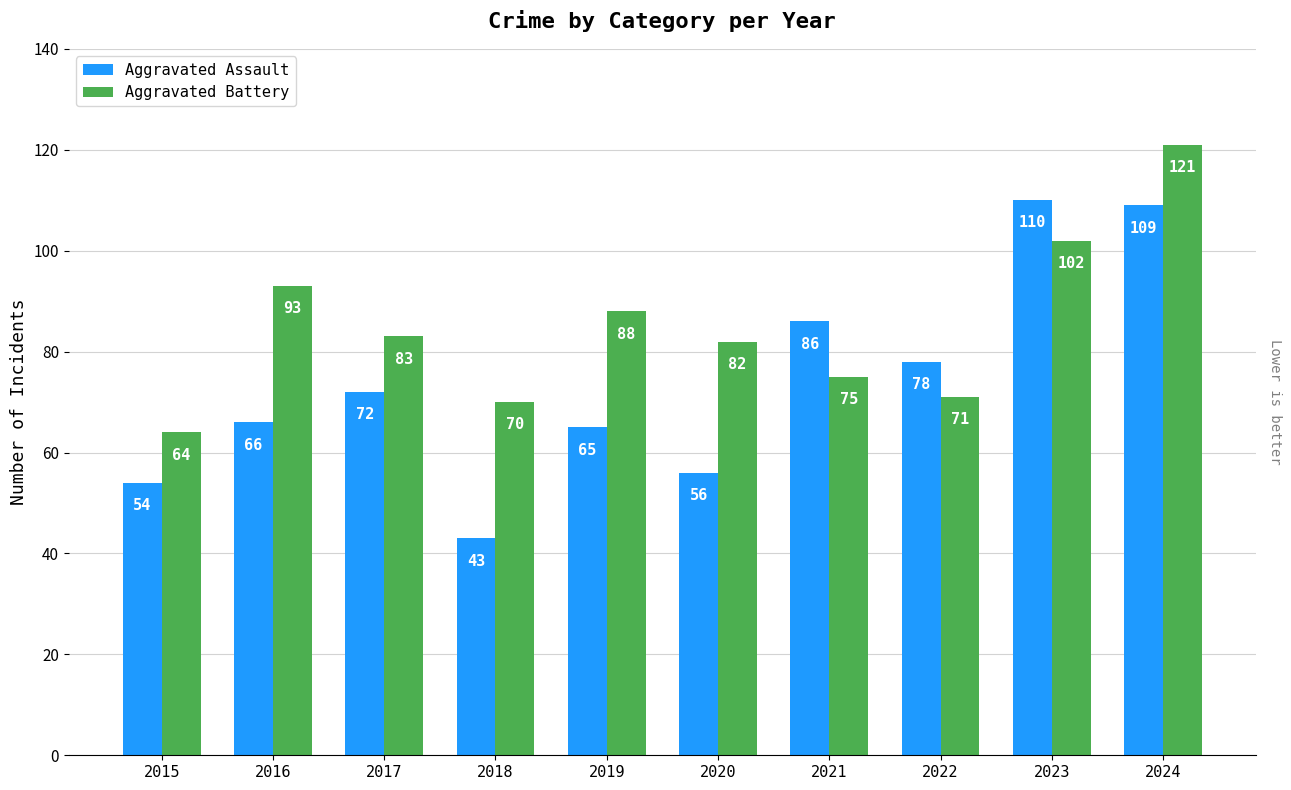

What are all the series names shown in the legend?

Aggravated Assault, Aggravated Battery